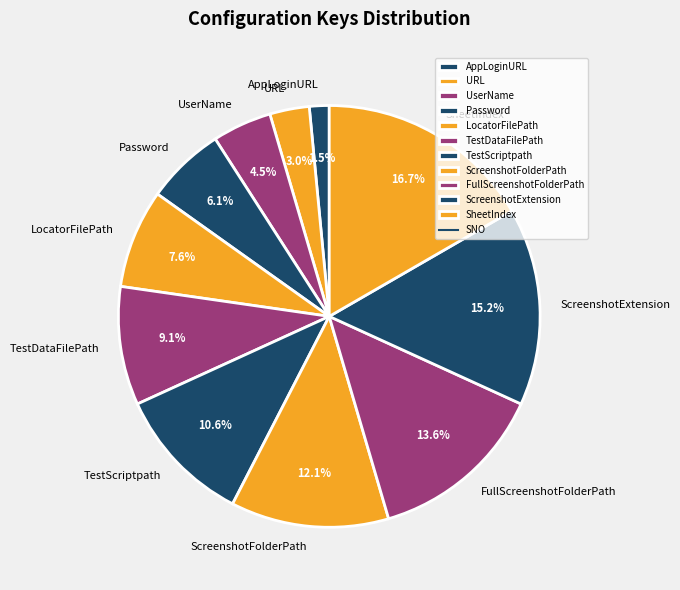

What is the ratio of the value at UserName to the value at FullScreenshotFolderPath?

0.3